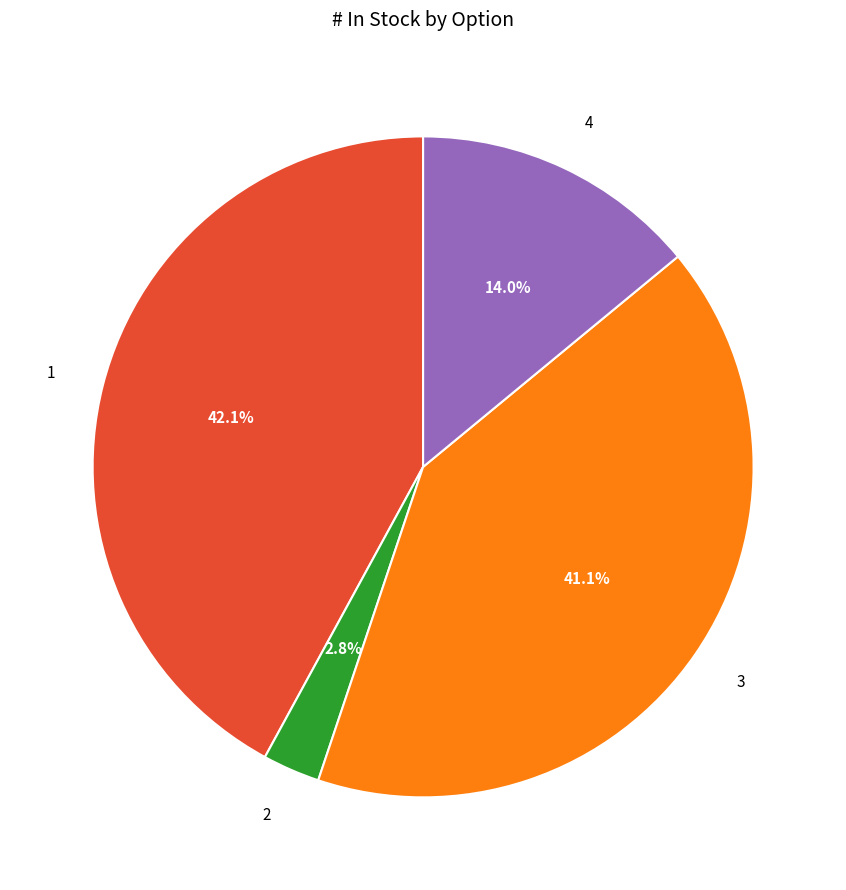

Is there a majority slice in this chart?

No